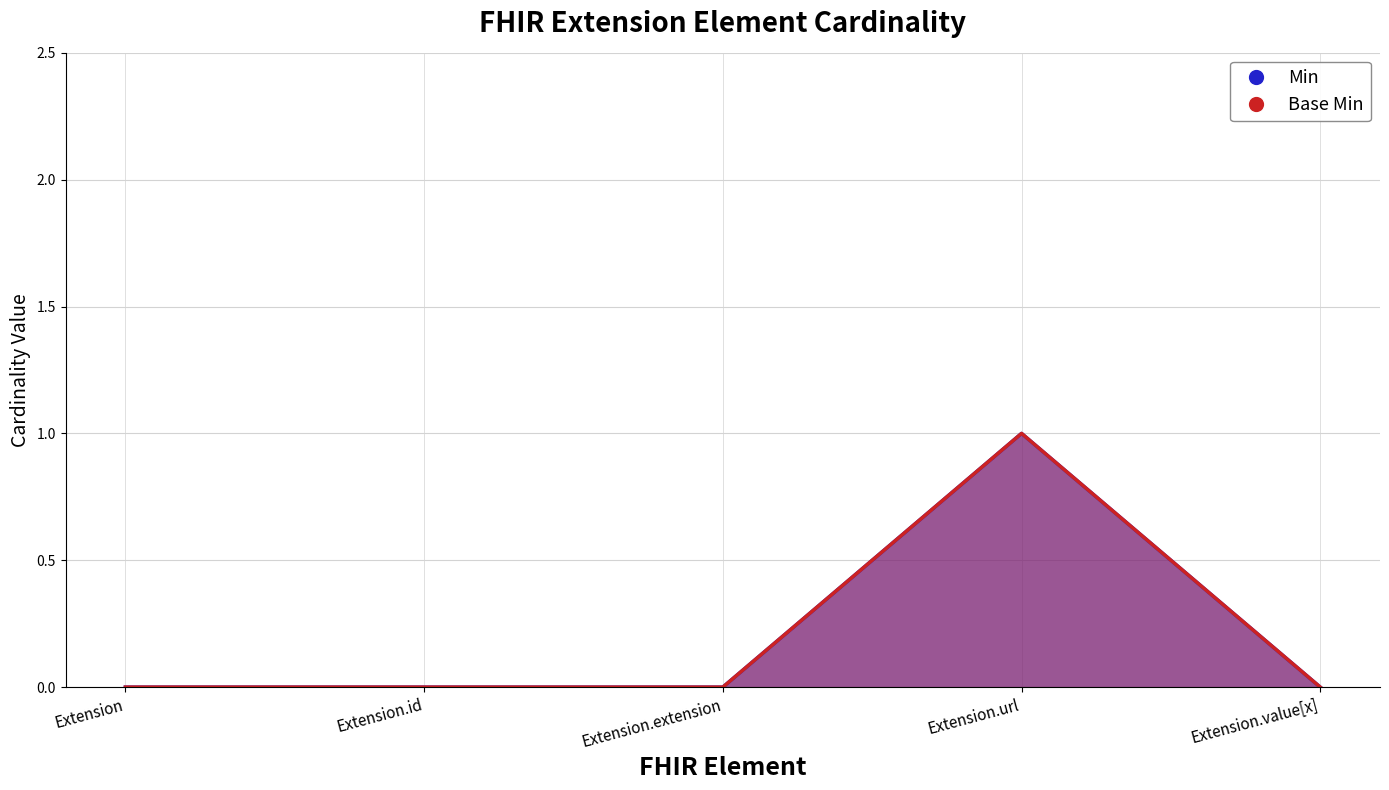

Reading right to left, transcribe all the data shown in this chart.

Min: Extension.value[x]=0	Extension.url=1	Extension.extension=0	Extension.id=0	Extension=0
Base Min: Extension.value[x]=0	Extension.url=1	Extension.extension=0	Extension.id=0	Extension=0